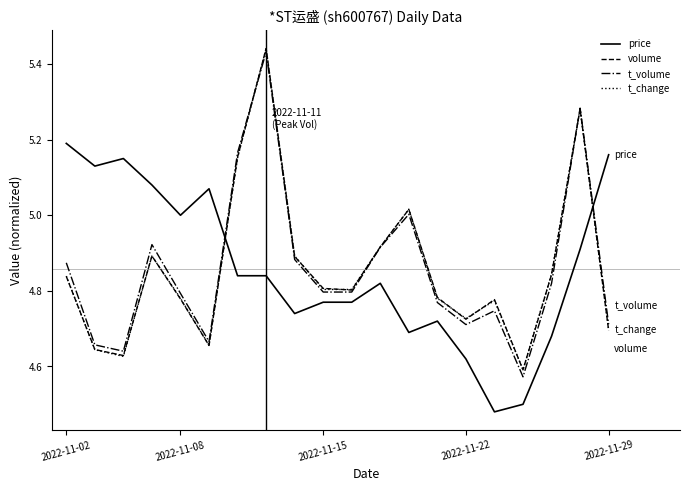

After their last crossing, which series has the higher values: price or t_volume?

price